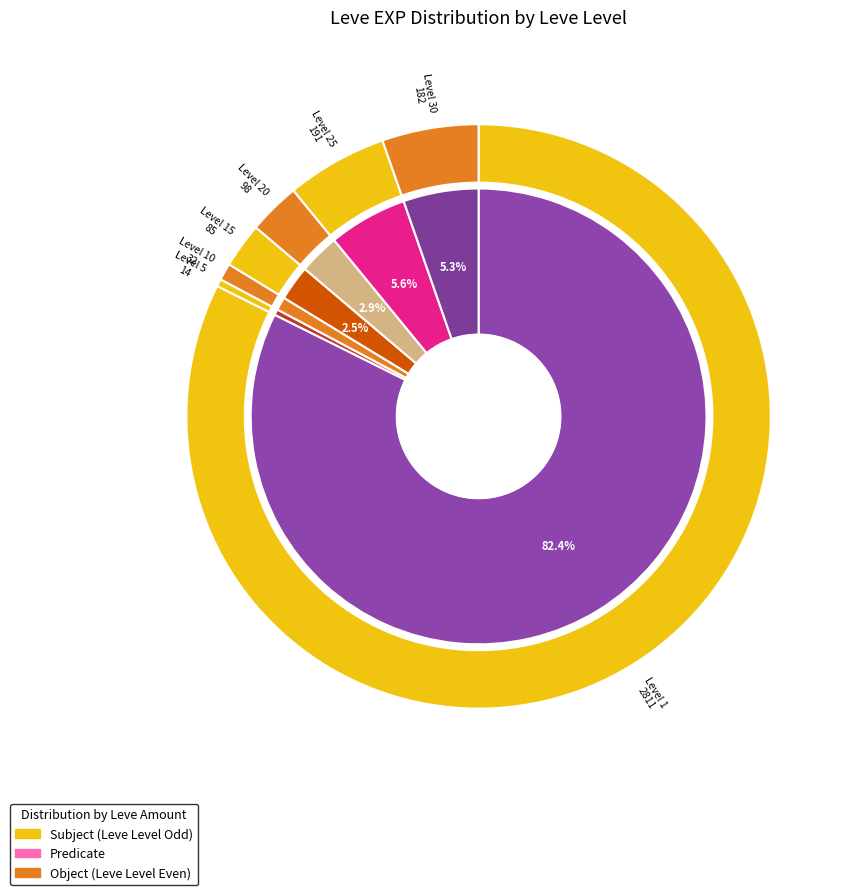

Does 10 account for over 50% of the chart?

No